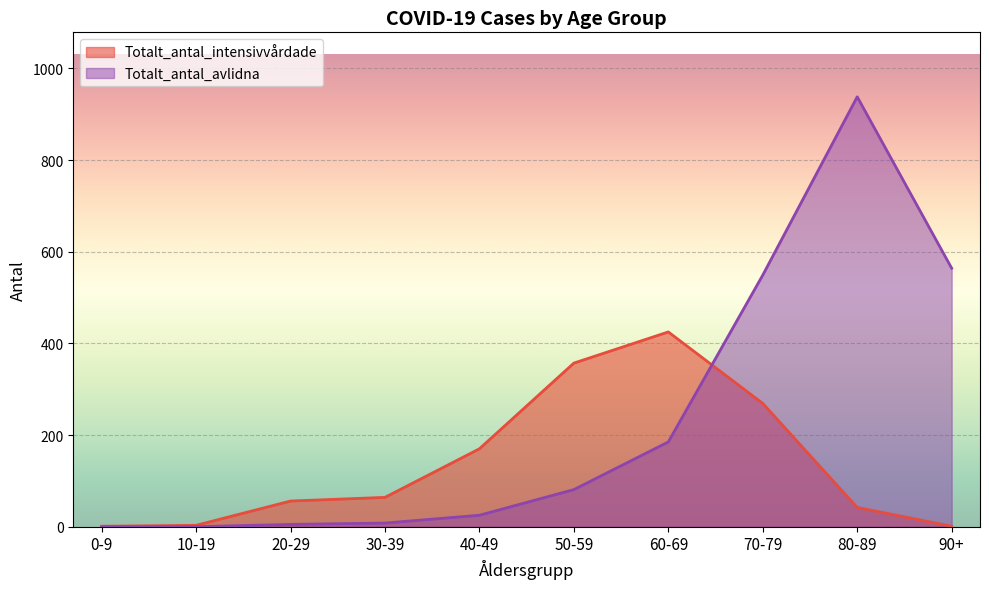

List the labels in order of Totalt_antal_intensivvårdade value, largest first.

60-69, 50-59, 70-79, 40-49, 30-39, 20-29, 80-89, 10-19, 0-9, 90+